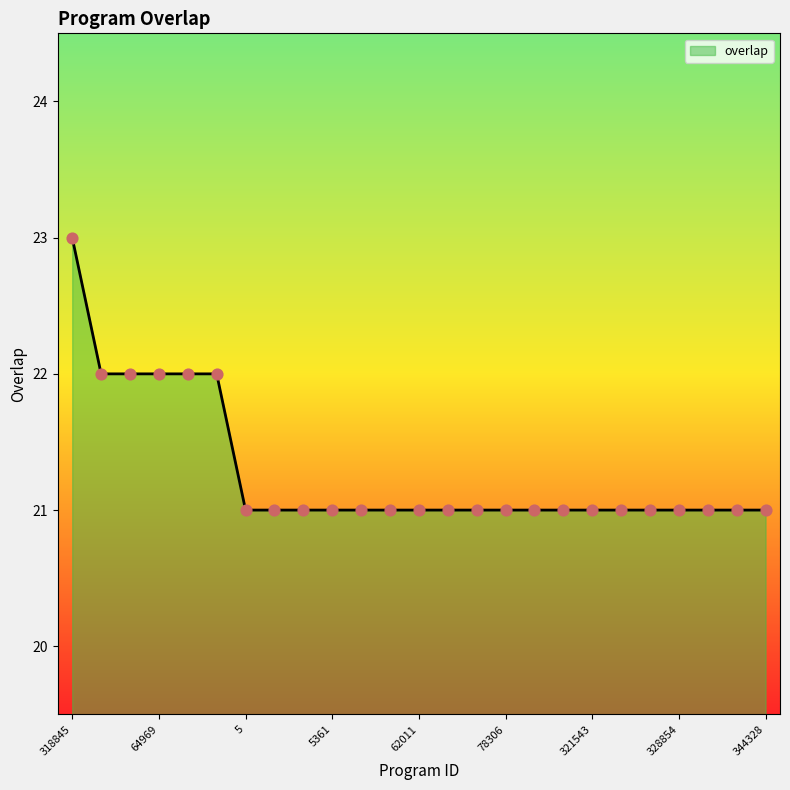

What is the minimum value shown in the chart?

21